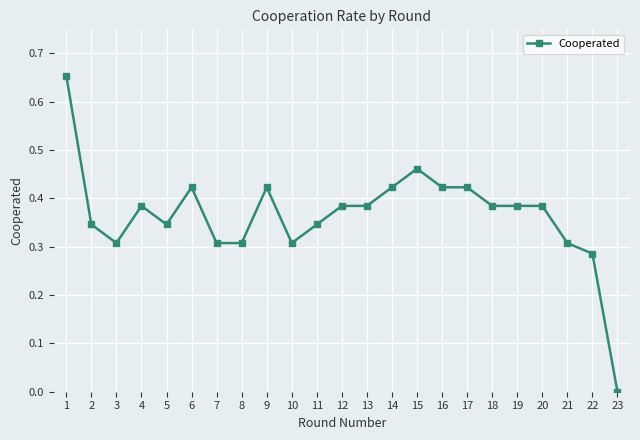

What is the sum of the values at 21 and 10?

0.6